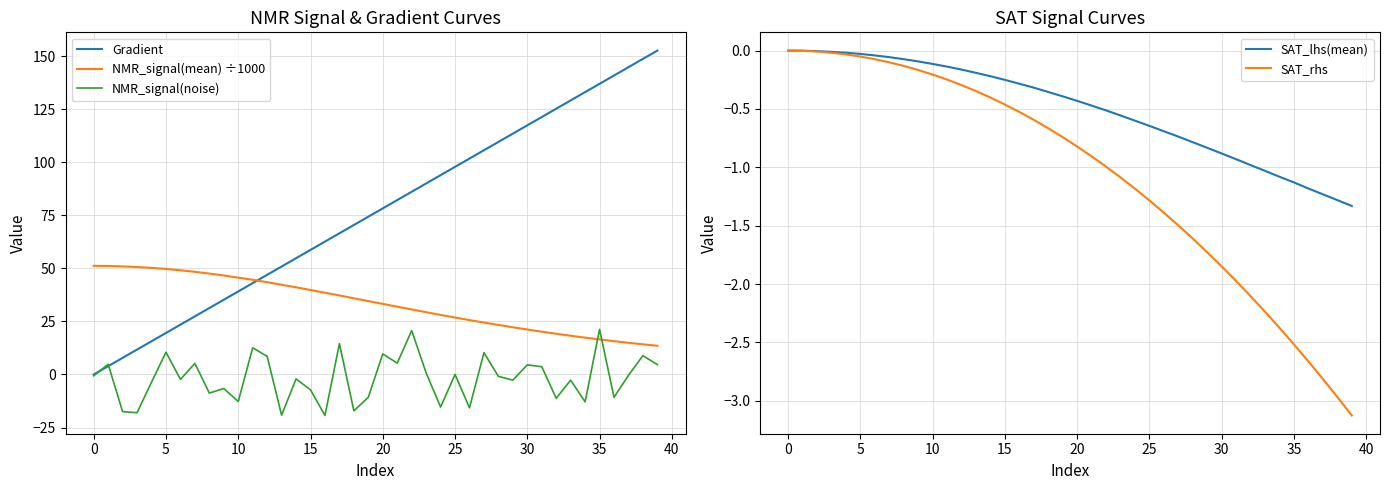

Where do NMR_signal(mean) ÷1000 and NMR_signal(noise) first cross each other?

34 and 35